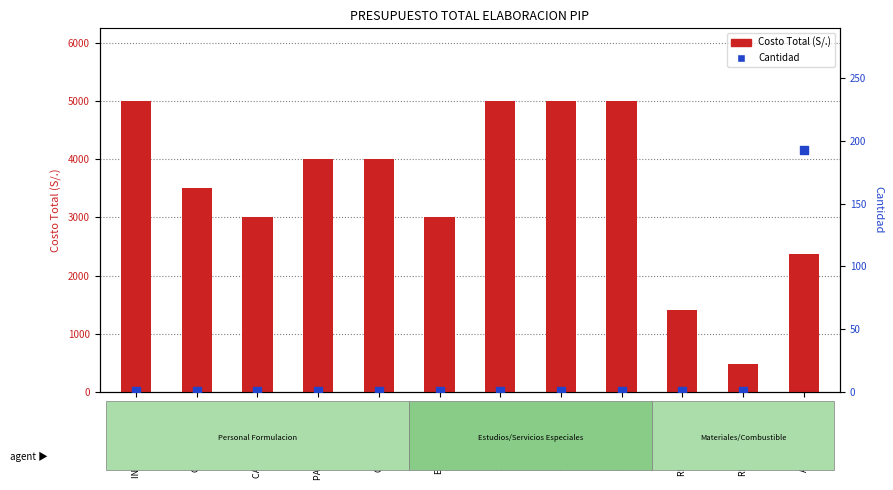

Which series reaches the maximum Y coordinate?

Costo Total (S/.)